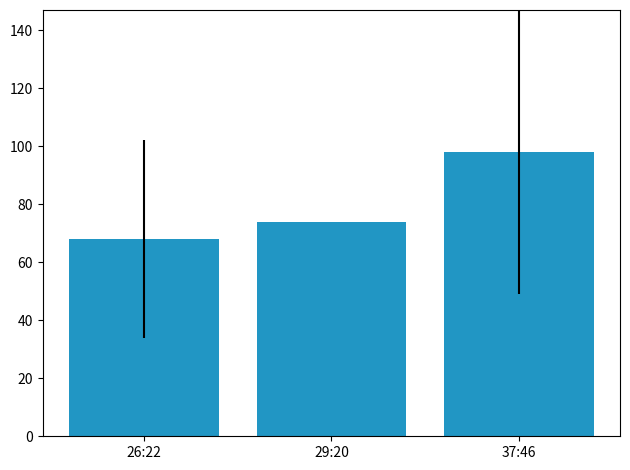

Reading left to right, transcribe all the data shown in this chart.

26:22=68	29:20=74	37:46=98